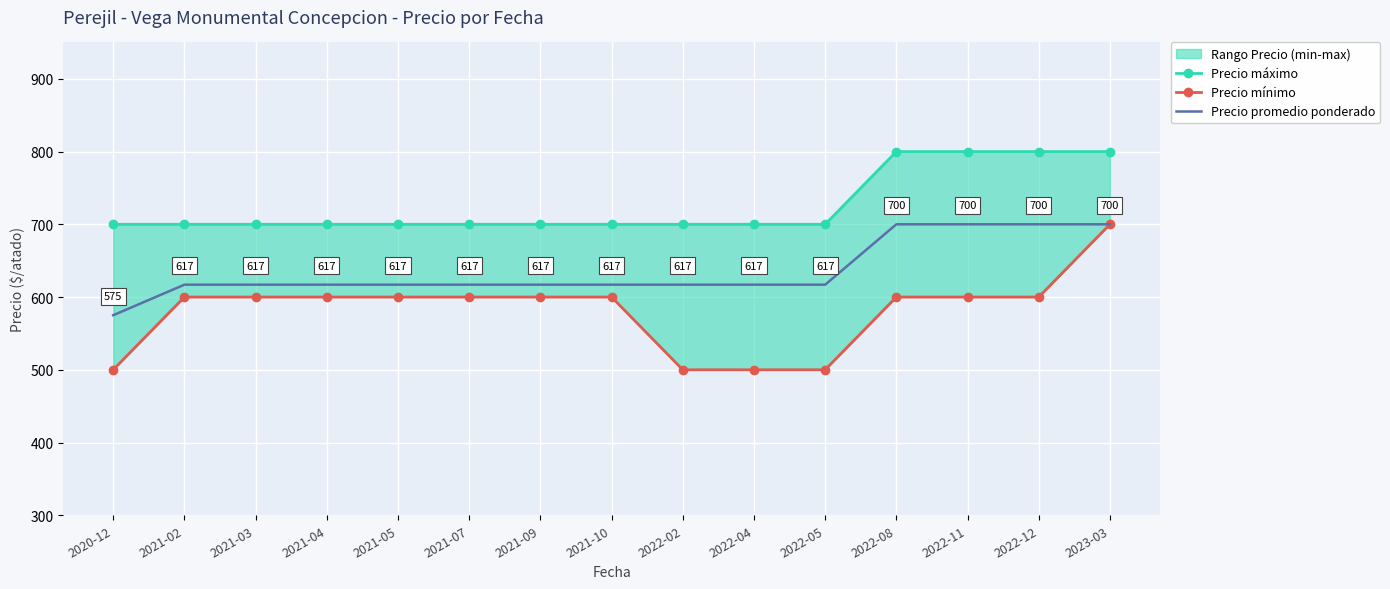

What is the difference between the second highest and second lowest values in the Precio máximo series?

100